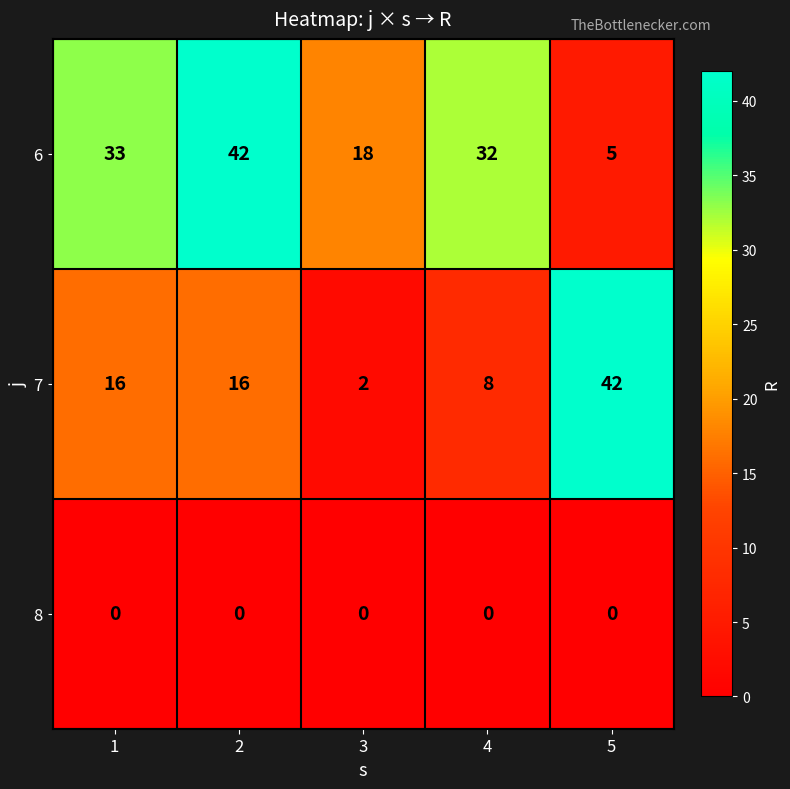

What is the average value of the 7 series?

17